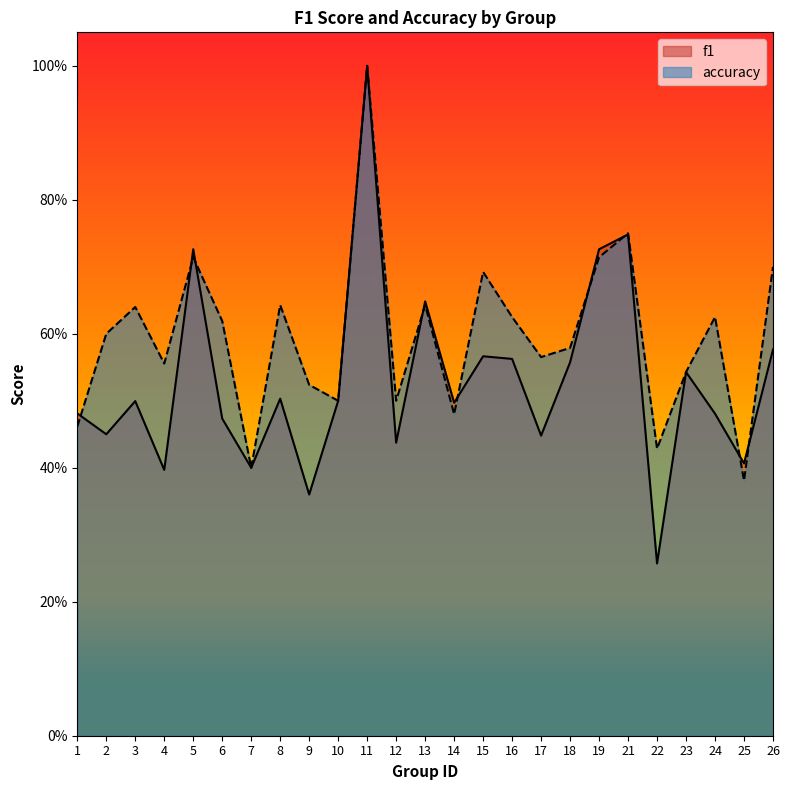

What is the approximate value of accuracy at 13?

0.6